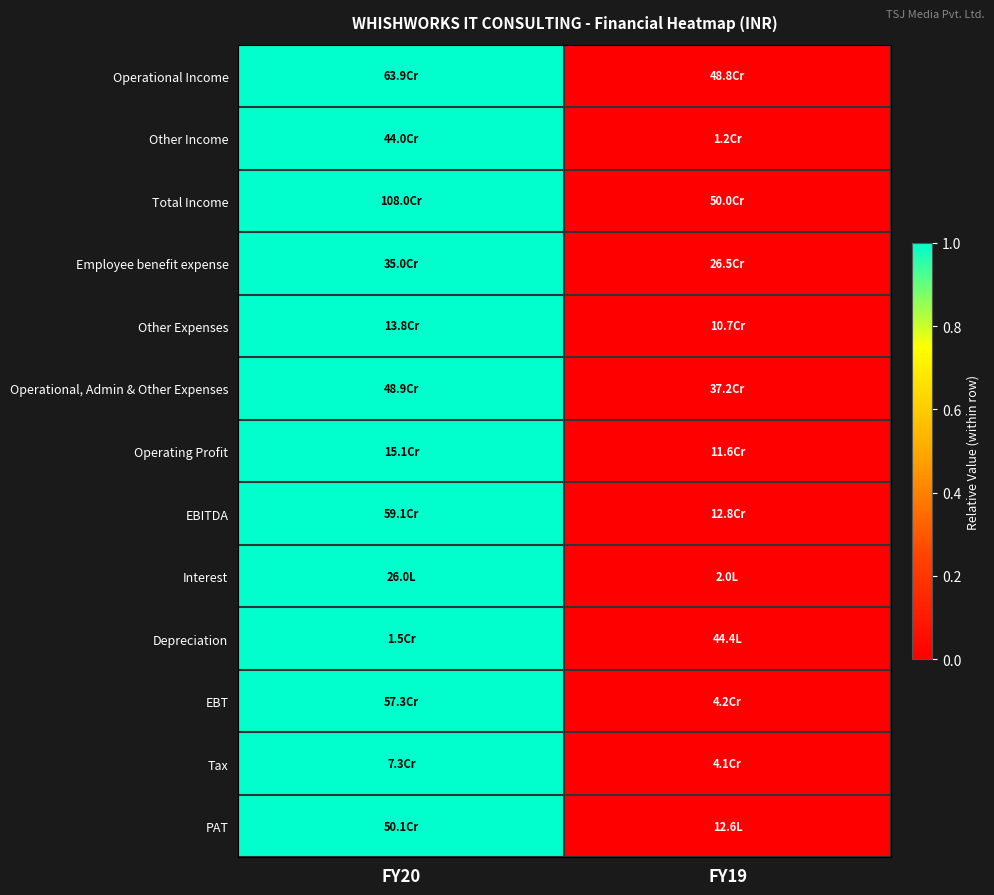

Reading right to left, extract all data points from this chart.

Operational Income: FY19=0	FY20=1
Other Income: FY19=0	FY20=1
Total Income: FY19=0	FY20=1
Employee benefit expense: FY19=0	FY20=1
Other Expenses: FY19=0	FY20=1
Operational, Admin & Other Expenses: FY19=0	FY20=1
Operating Profit: FY19=0	FY20=1
EBITDA: FY19=0	FY20=1
Interest: FY19=0	FY20=1
Depreciation: FY19=0	FY20=1
EBT: FY19=0	FY20=1
Tax: FY19=0	FY20=1
PAT: FY19=0	FY20=1